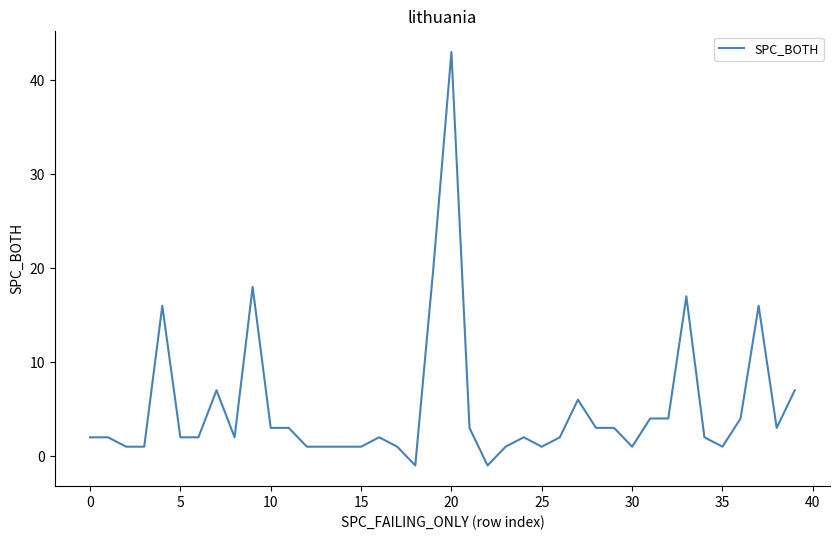

How many series are shown in this chart?

1